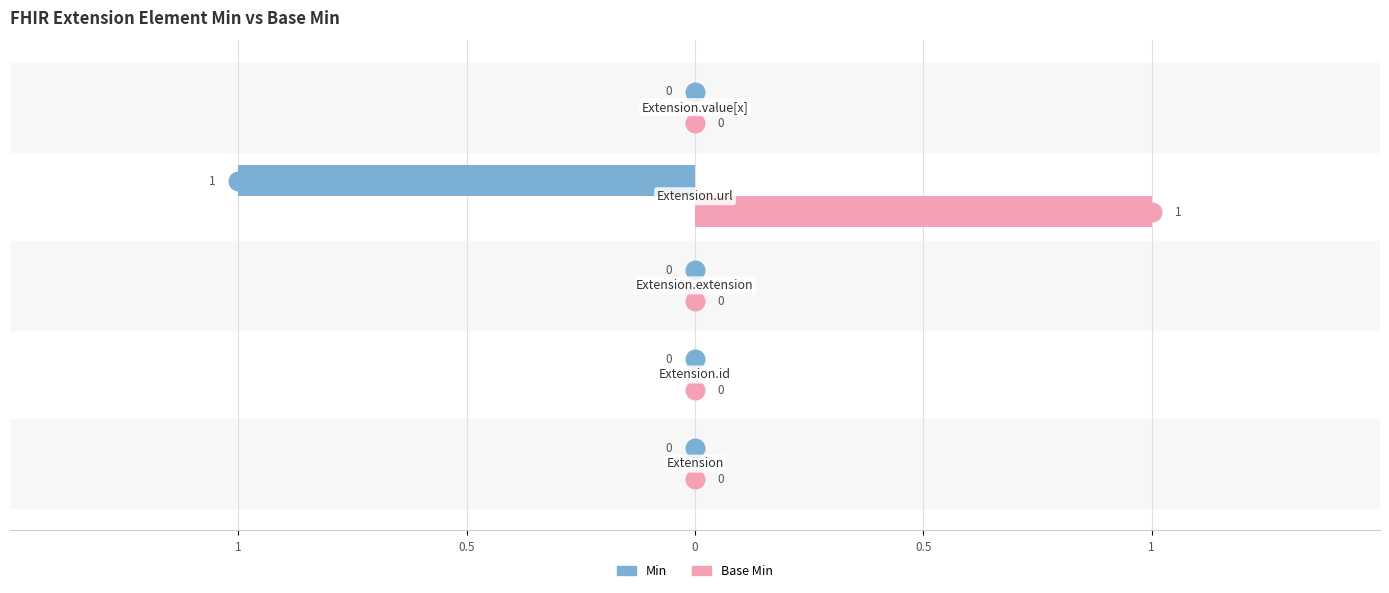

Which series contains the lowest Y value?

Min